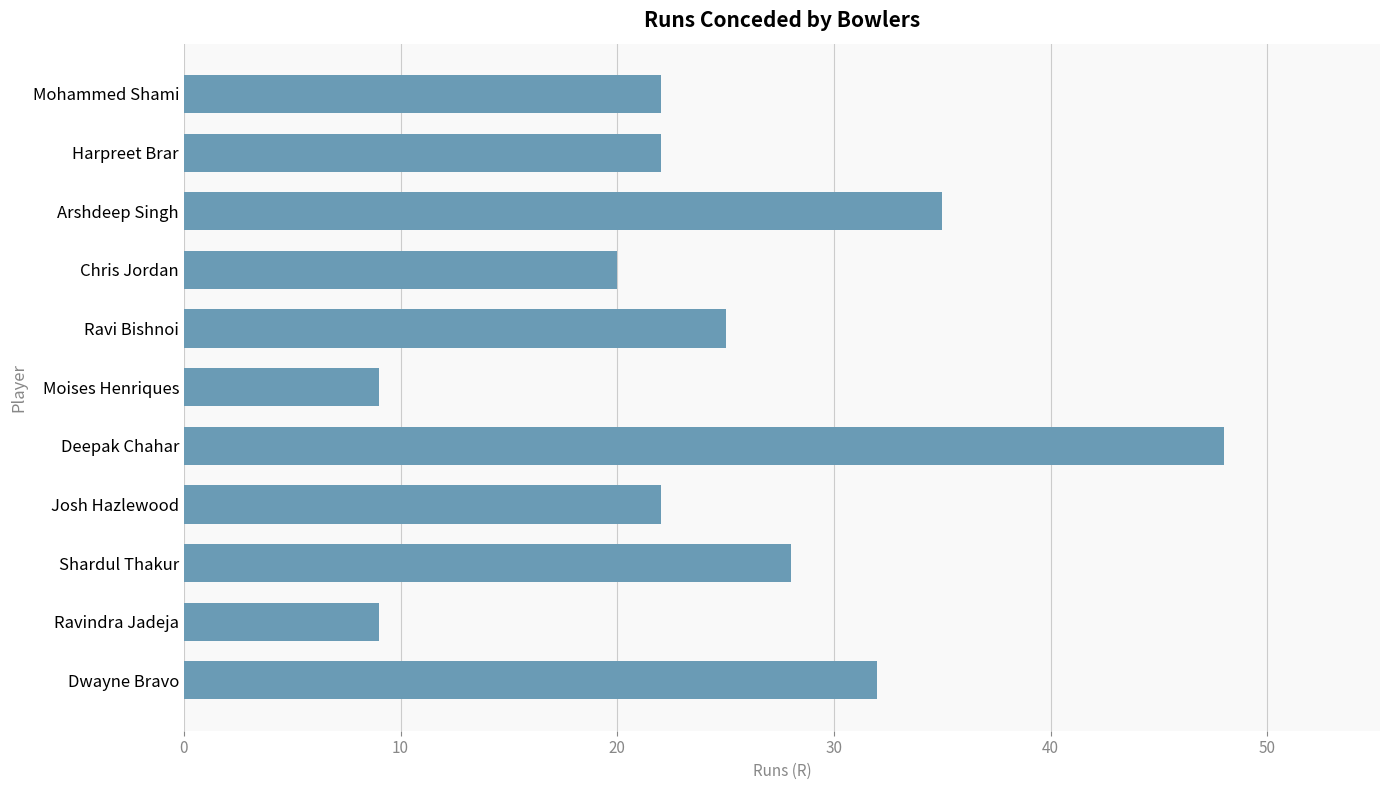

What is the average value?

25